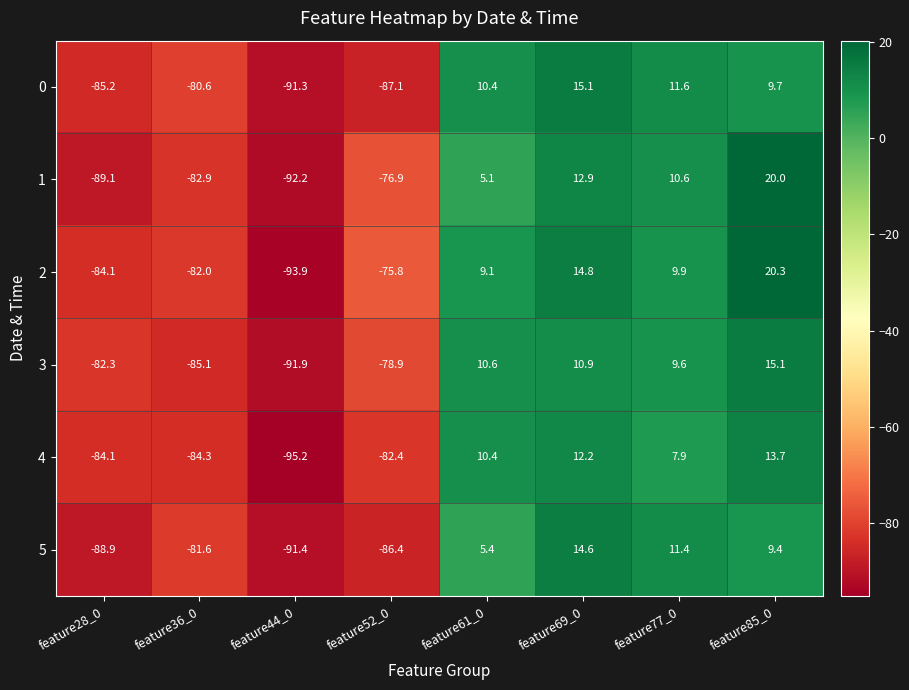

The value of 5 at feature85_0 is 6.0. True or false?

False